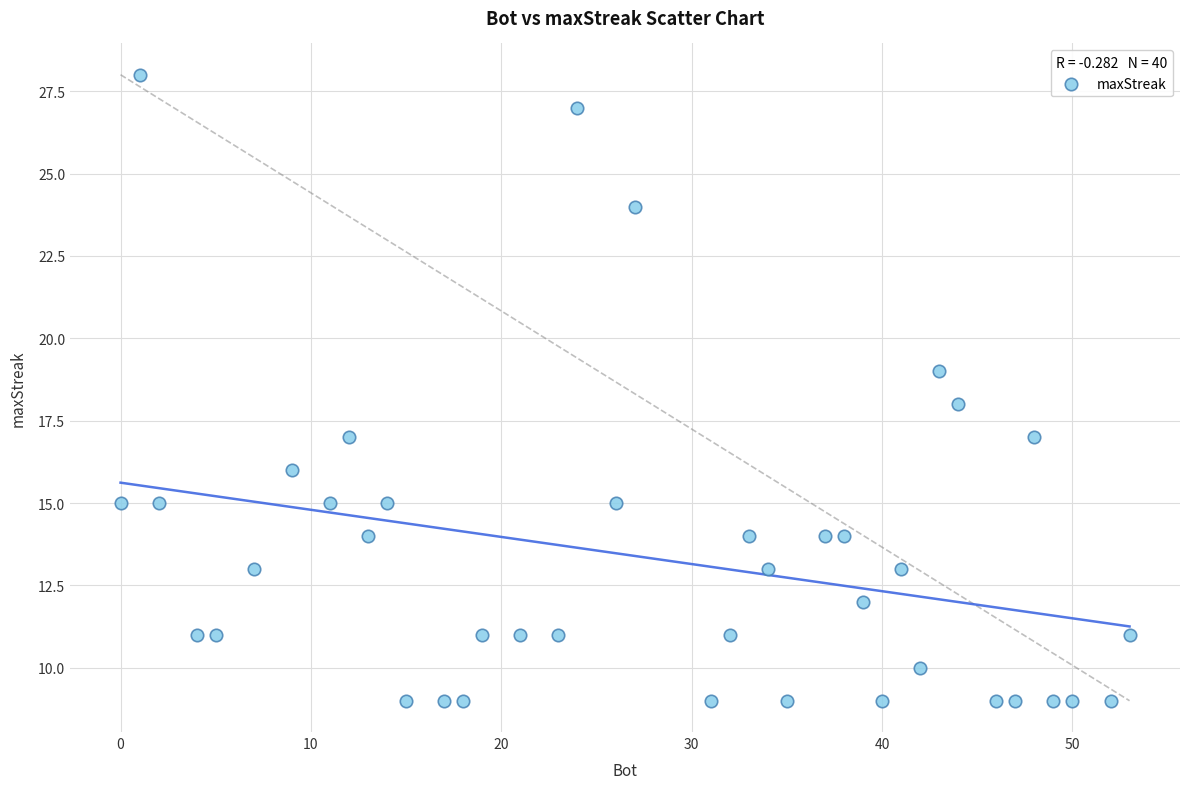

What is the range of Y values (max minus min)?

19